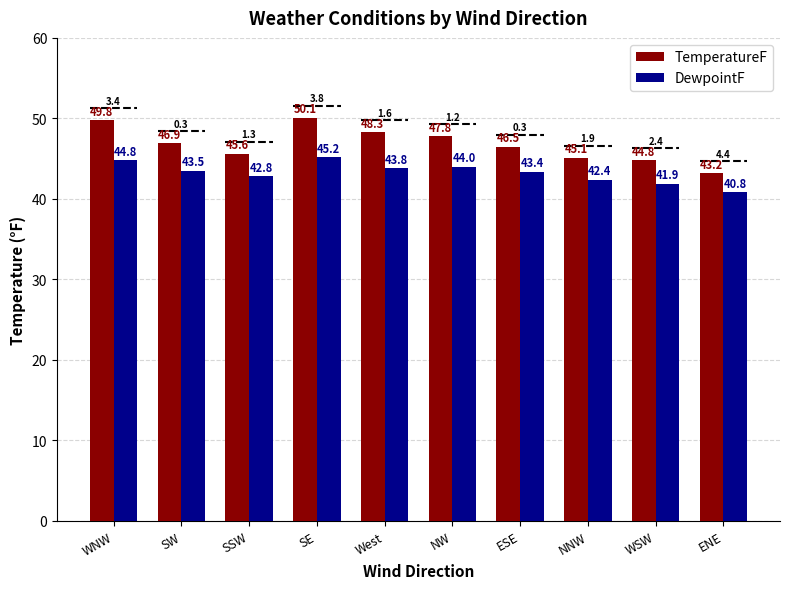

Which label corresponds to the largest value in the chart?

SE